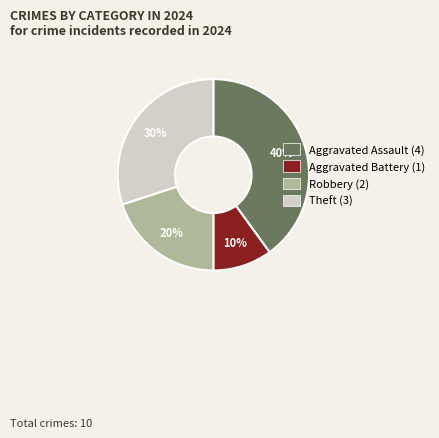

The Aggravated Assault slice represents 40% of the pie. True or false?

True